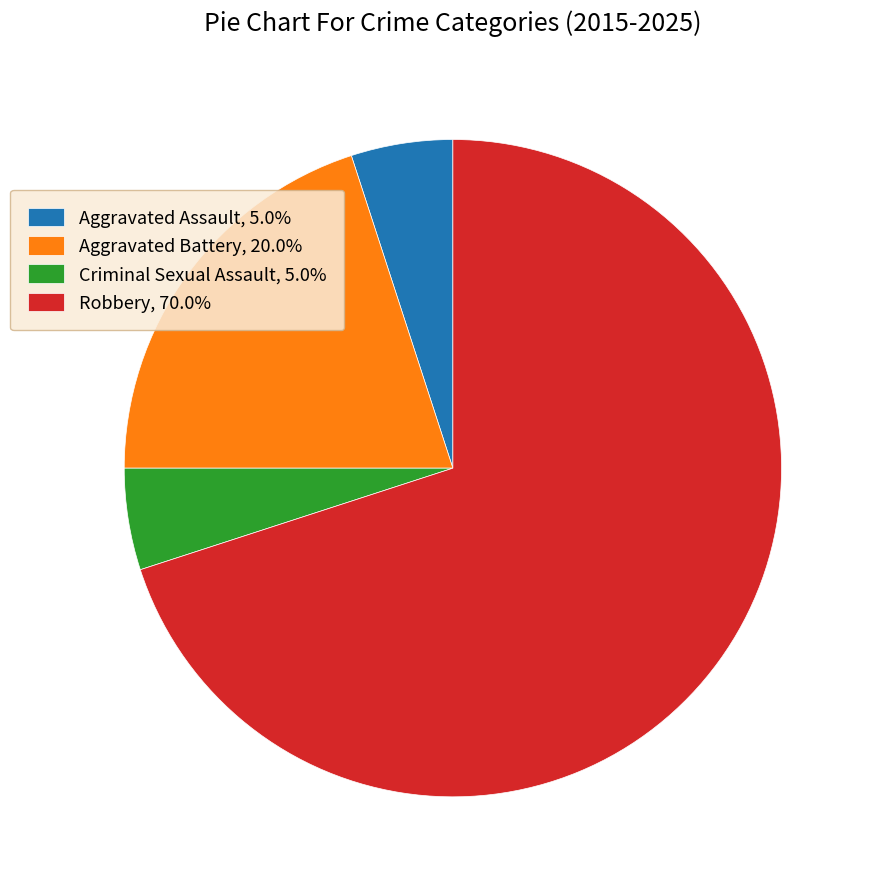

Which has a higher value, Aggravated Battery or Aggravated Assault?

Aggravated Battery